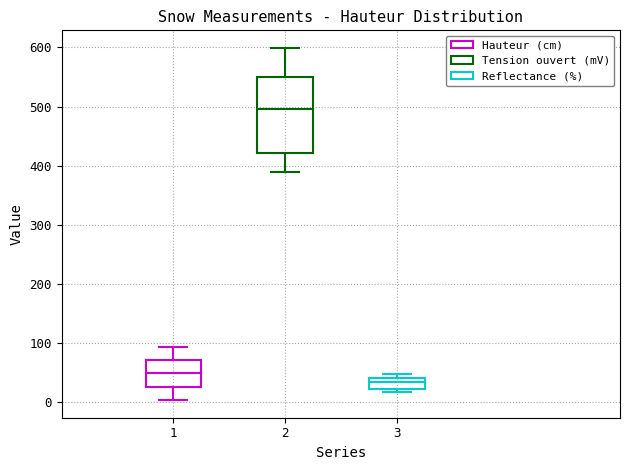

Which box has the highest median line?

2